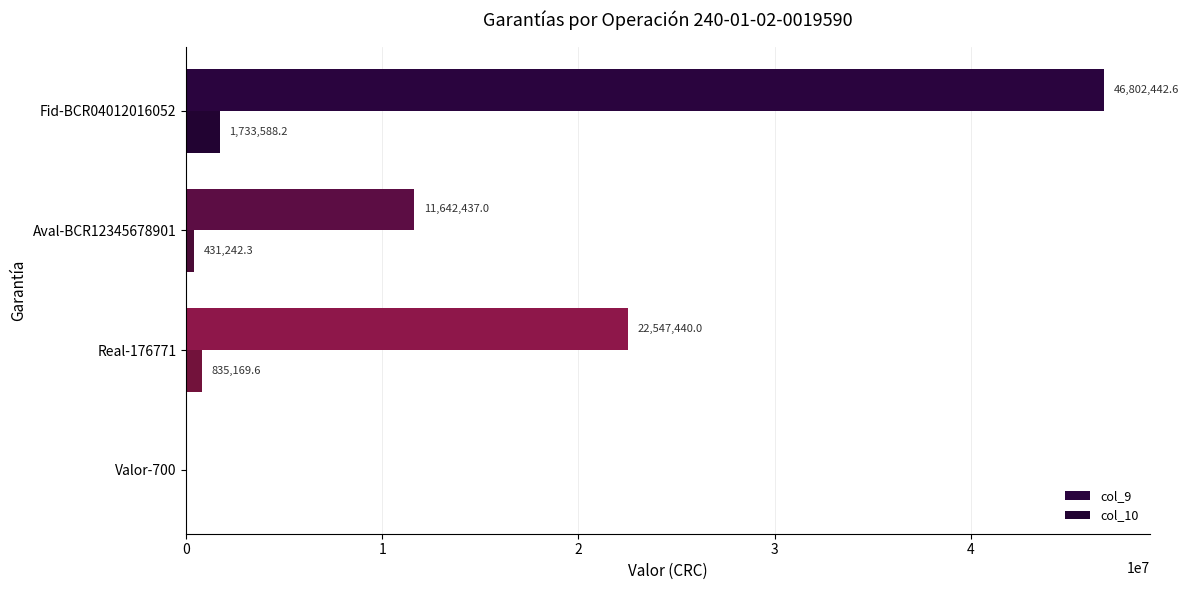

How many series are shown in this chart?

2